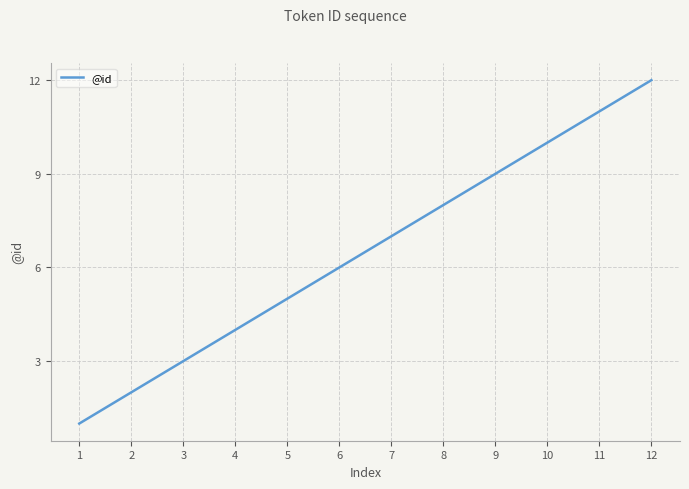

Is it true that the value at 4 is 4?

True